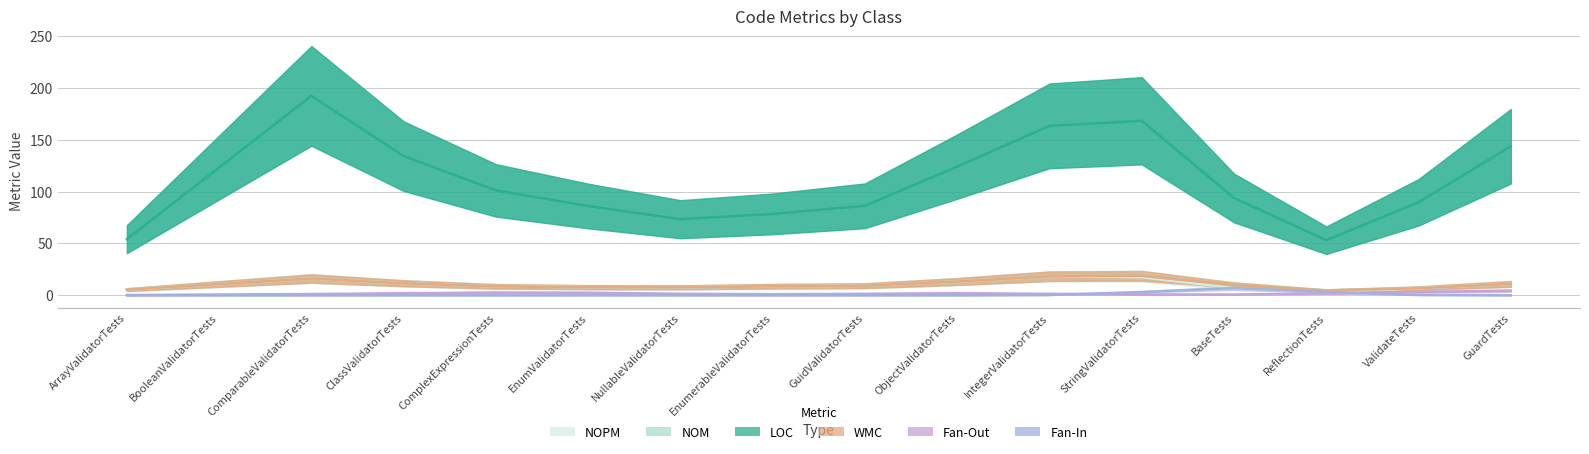

Which label corresponds to the smallest value in the chart?

BaseTests